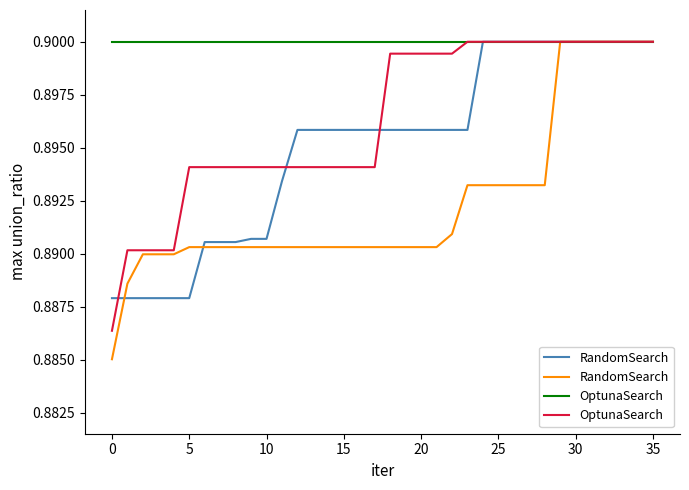

What are all the series names shown in the legend?

RandomSearch, OptunaSearch